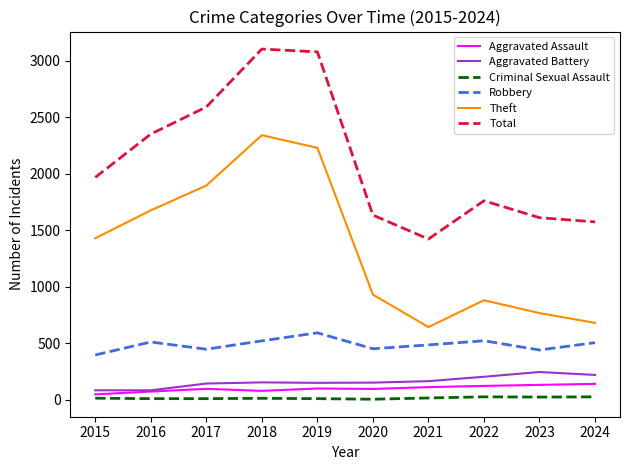

What is the sum of all Total values?

21099